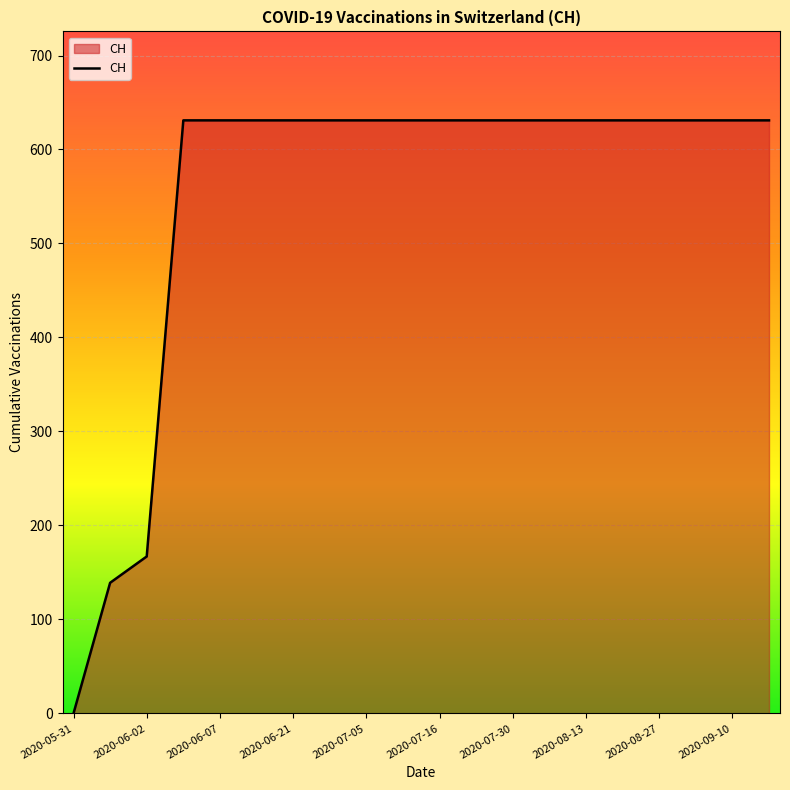

What is the maximum value shown in the chart?

631